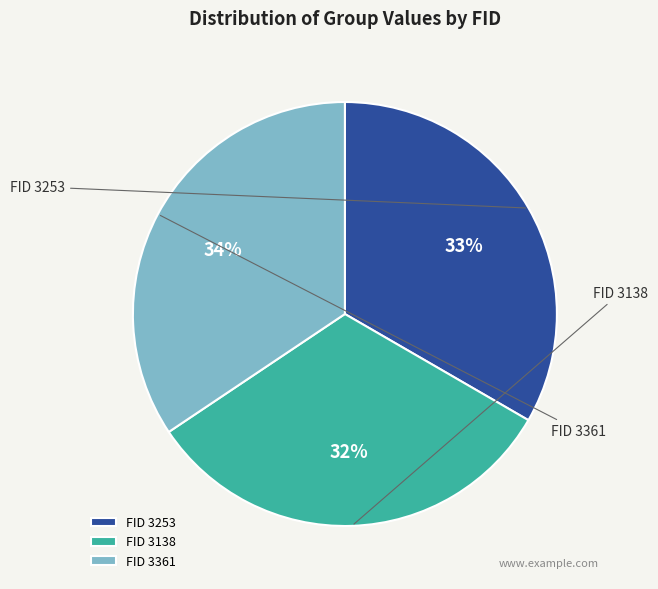

How many slices are in this pie chart?

3